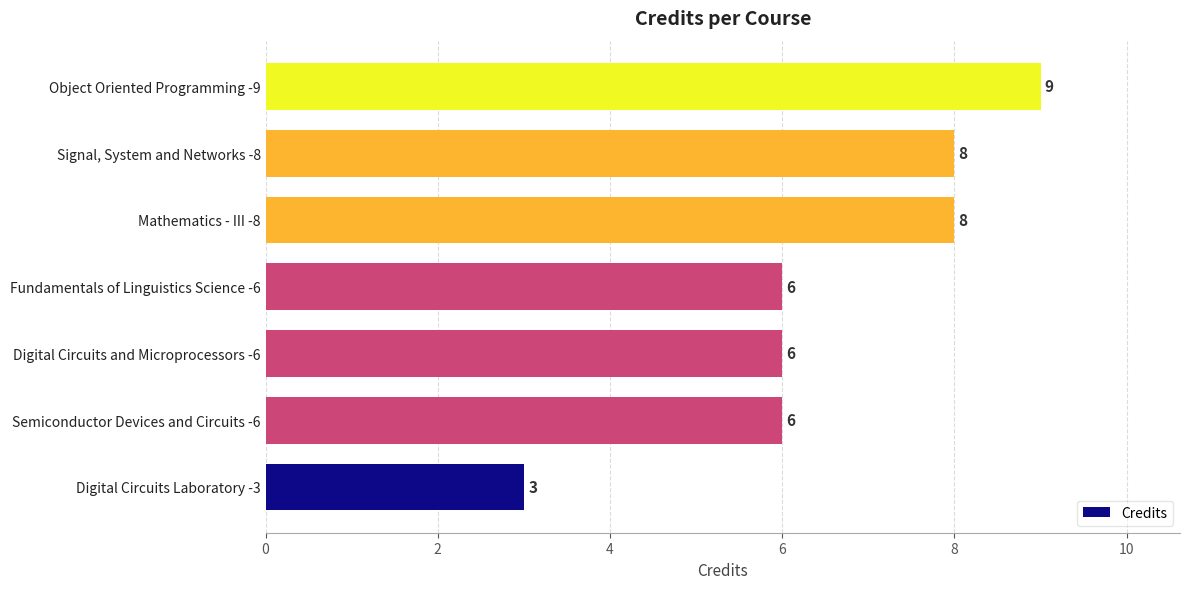

True or false: the data shows 3 at Signal, System and Networks -8.

False